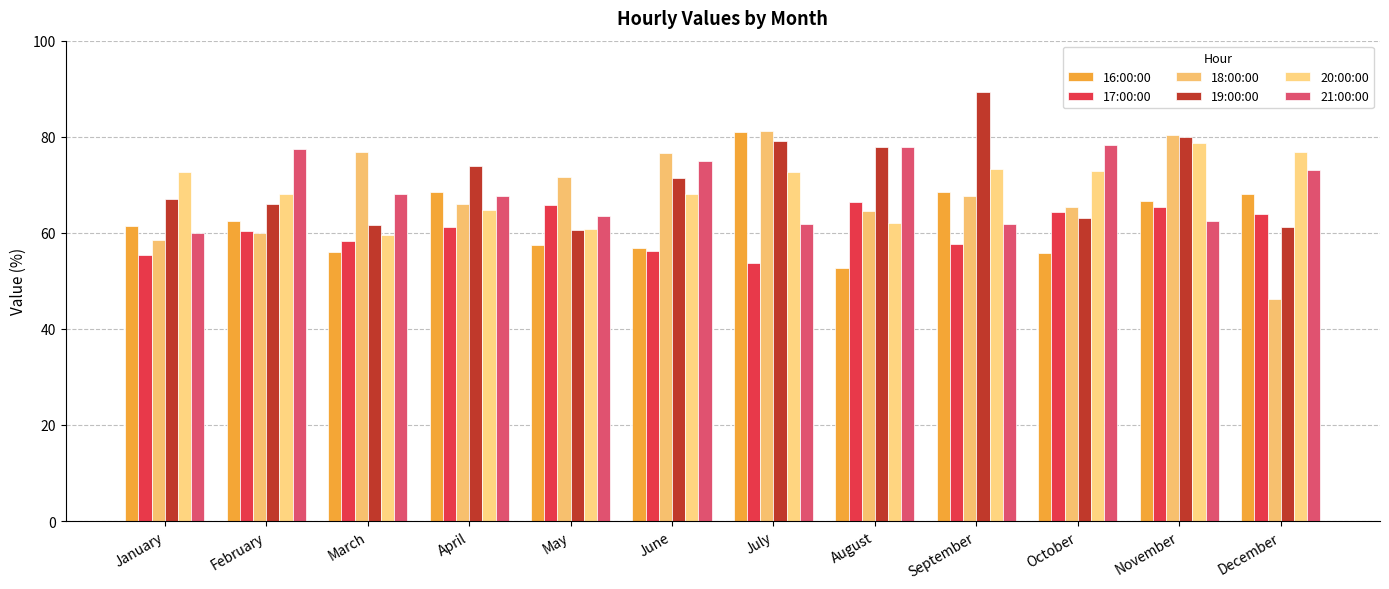

The value of 19:00:00 at March is 84.4. True or false?

False